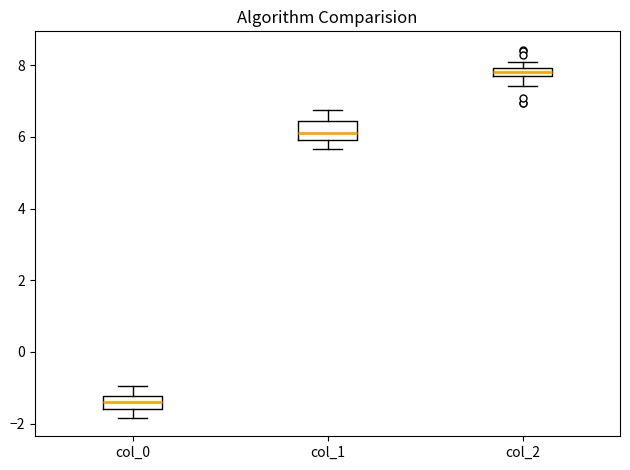

Where is the lower edge of the box for col_1 on the y-axis? The values are not printed on the chart, so give them approximately, as read against the axis.

6.0